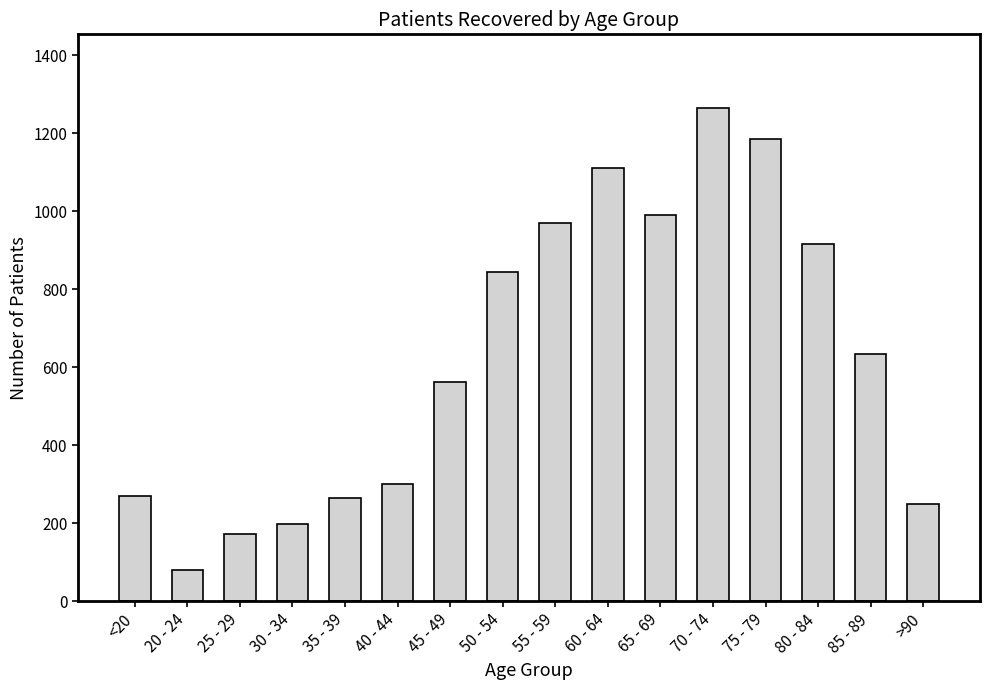

The value at 65 - 69 is 990. True or false?

True